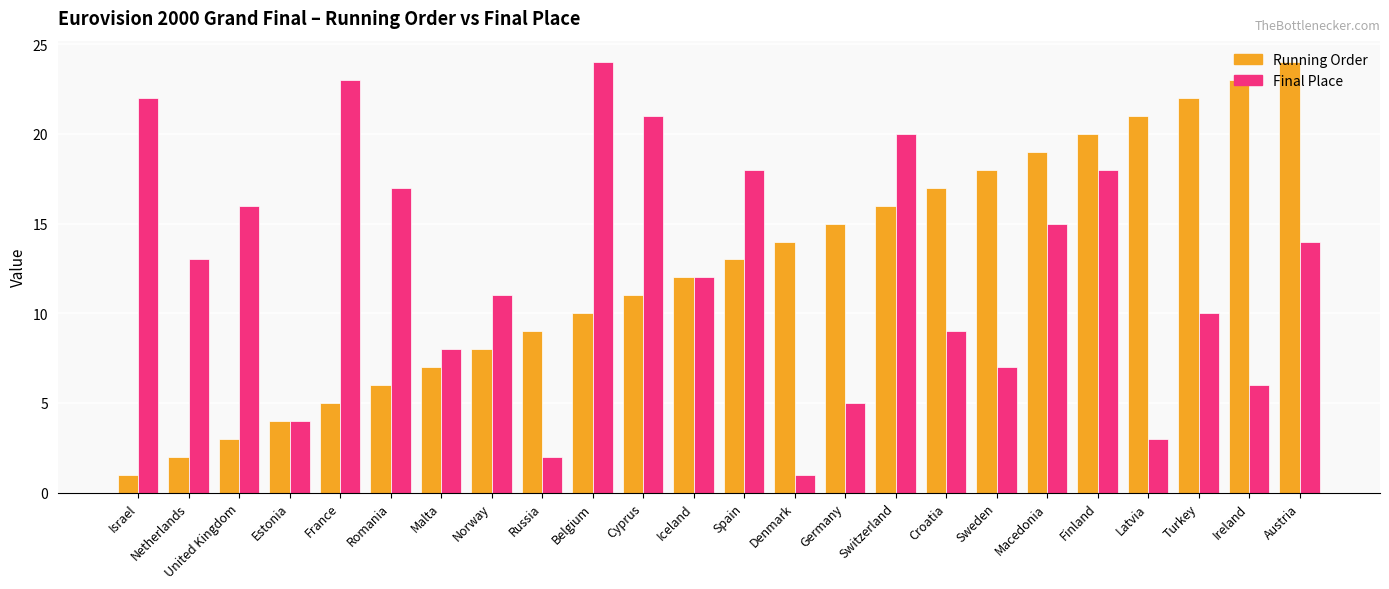

Where is Final Place nearest to the value 12?

Iceland